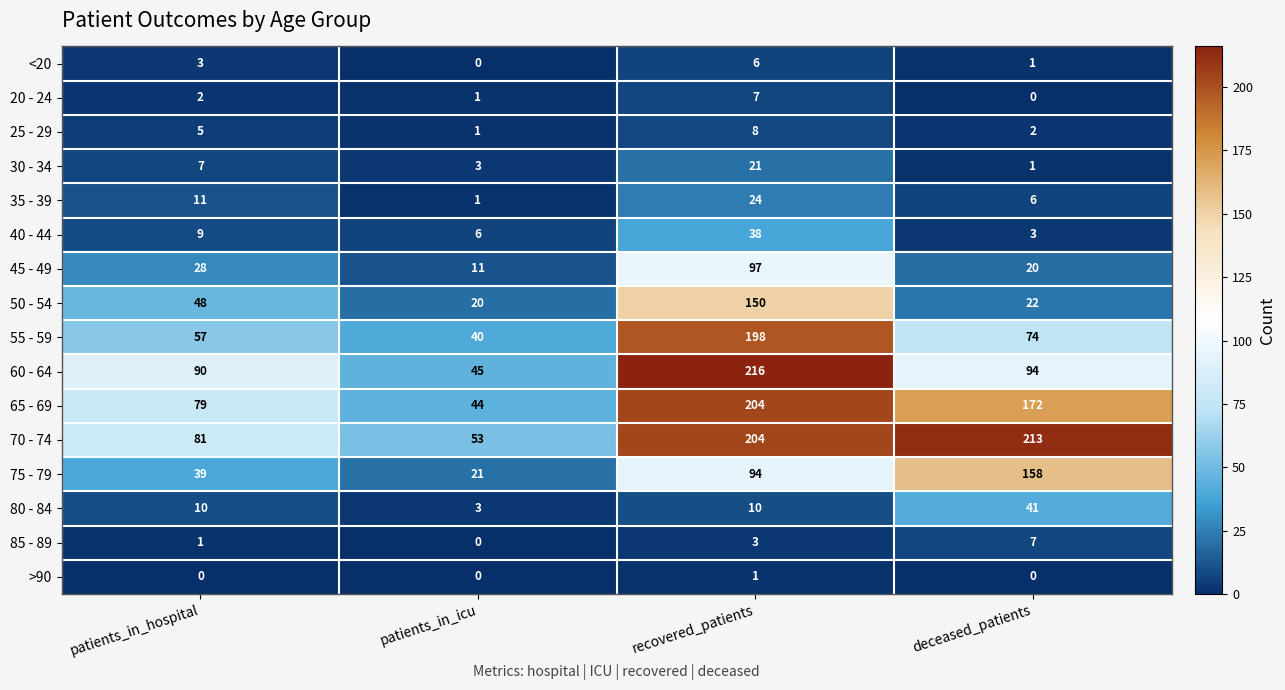

What is the highest value of the 40 - 44 series?

38